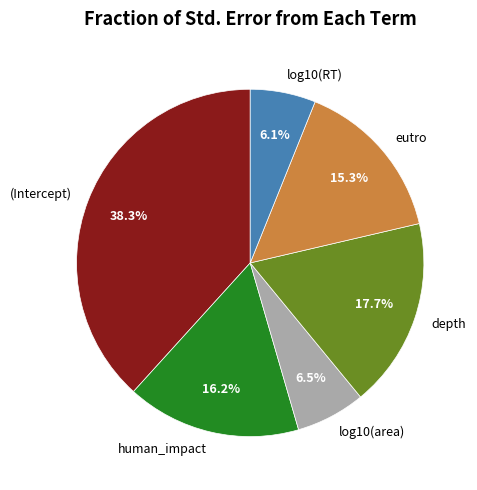

To the nearest percent, what portion does eutro represent?

15%